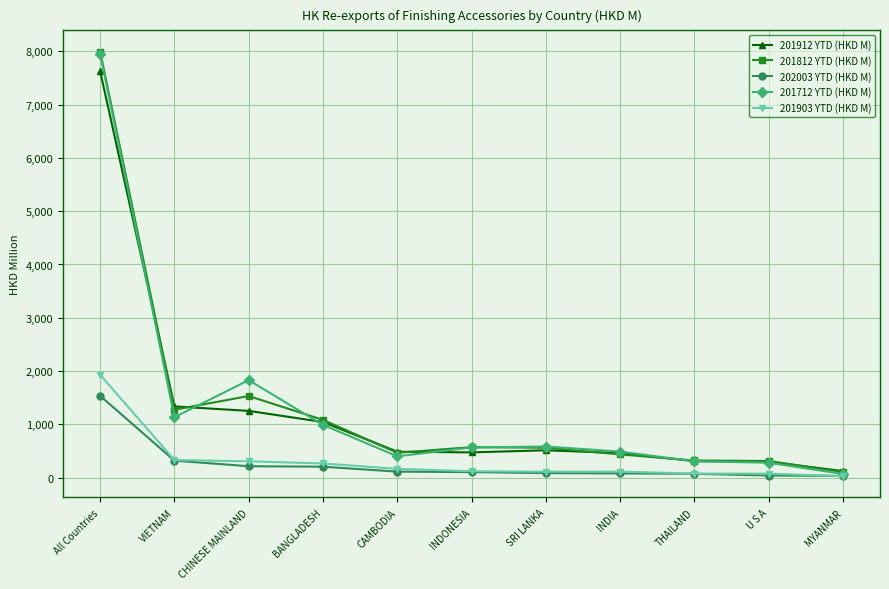

What is the sum of the 201812 YTD (HKD M) values at All Countries and CAMBODIA?

8460.6